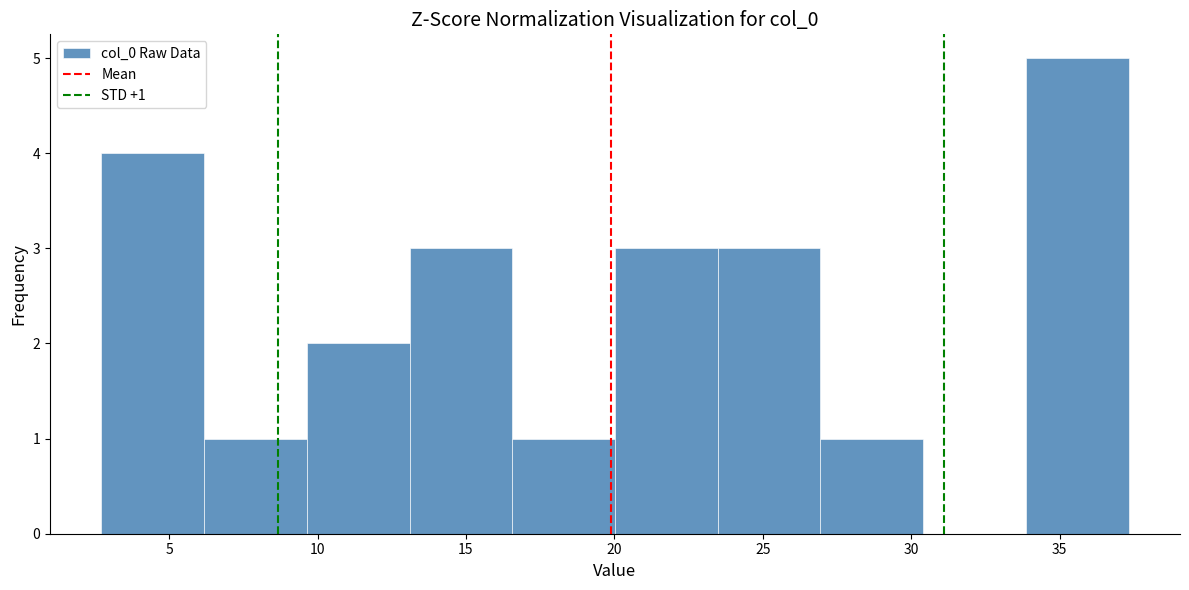

Which range on the x-axis has the tallest bar?

34.0 to 37.5